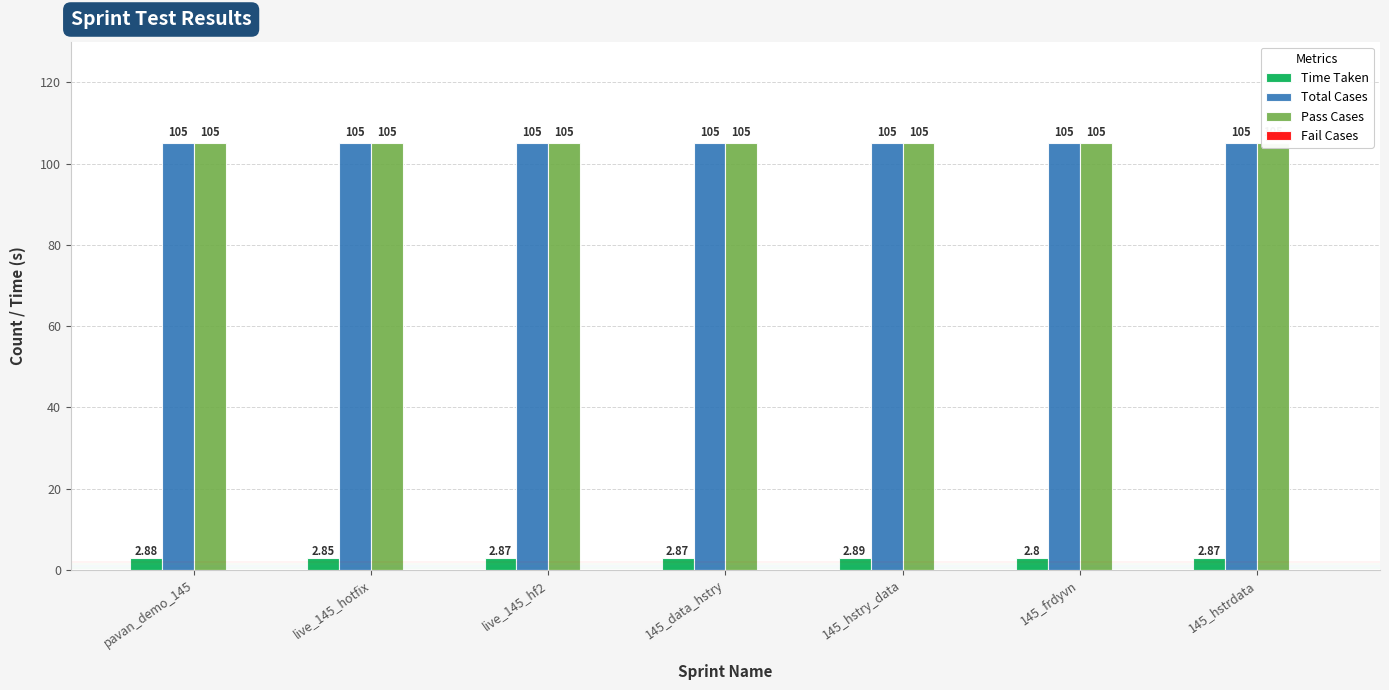

Reading right to left, transcribe all the data shown in this chart.

Time Taken: 145_hstrdata=2.9	145_frdyvn=2.8	145_hstry_data=2.9	145_data_hstry=2.9	live_145_hf2=2.9	live_145_hotfix=2.9	pavan_demo_145=2.9
Total Cases: 145_hstrdata=105.0	145_frdyvn=105.0	145_hstry_data=105.0	145_data_hstry=105.0	live_145_hf2=105.0	live_145_hotfix=105.0	pavan_demo_145=105.0
Pass Cases: 145_hstrdata=105.0	145_frdyvn=105.0	145_hstry_data=105.0	145_data_hstry=105.0	live_145_hf2=105.0	live_145_hotfix=105.0	pavan_demo_145=105.0
Fail Cases: 145_hstrdata=0.0	145_frdyvn=0.0	145_hstry_data=0.0	145_data_hstry=0.0	live_145_hf2=0.0	live_145_hotfix=0.0	pavan_demo_145=0.0